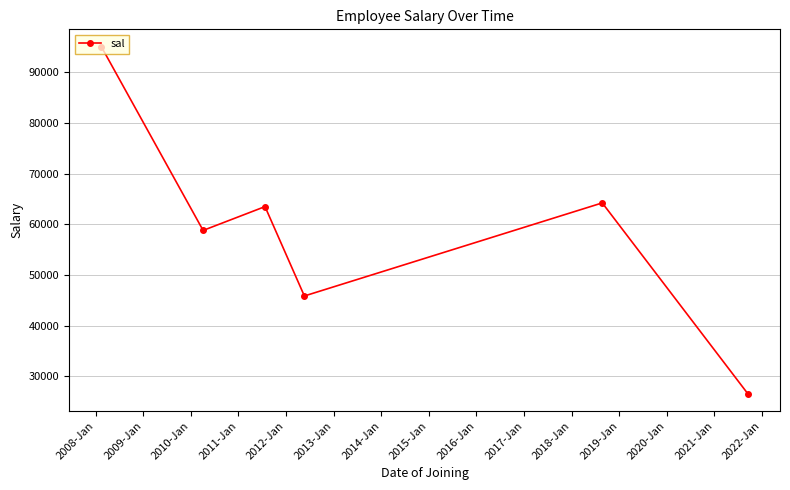

What is the value of the 4th point from the left?

45845.0